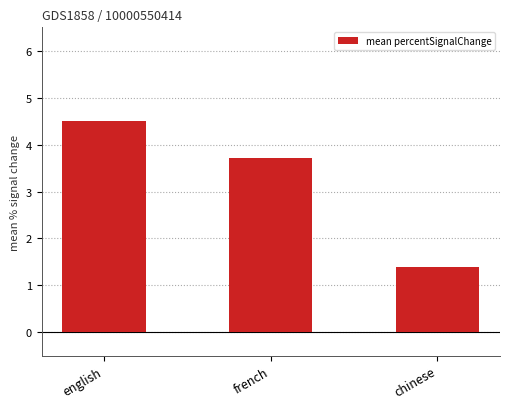

The chart shows a value of 8.0 at english. True or false?

False